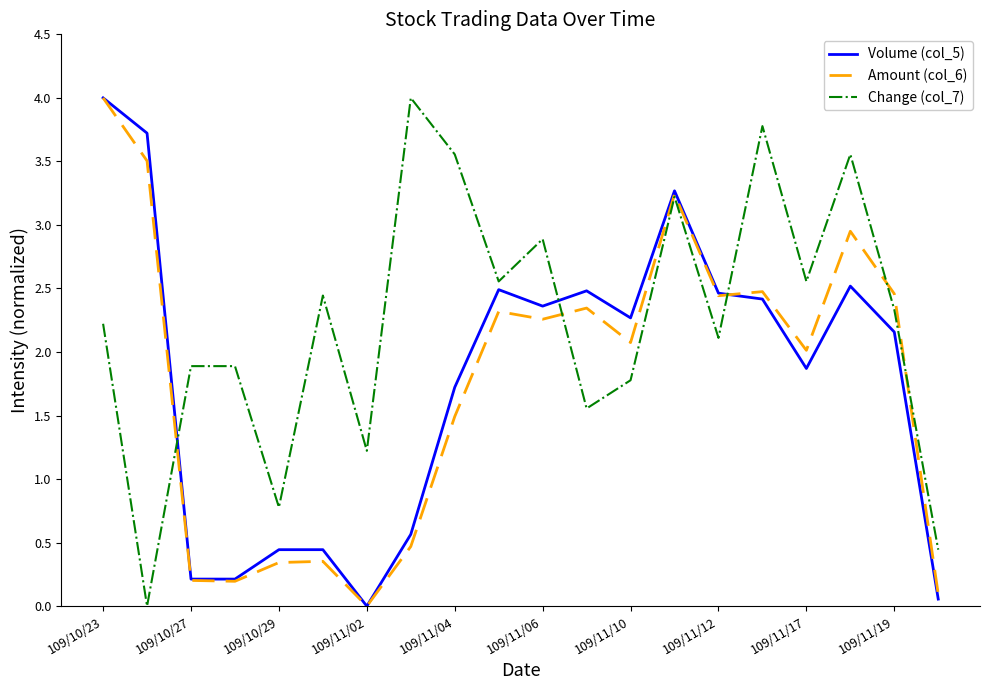

Which series has the largest total across all categories?

Change (col_7)